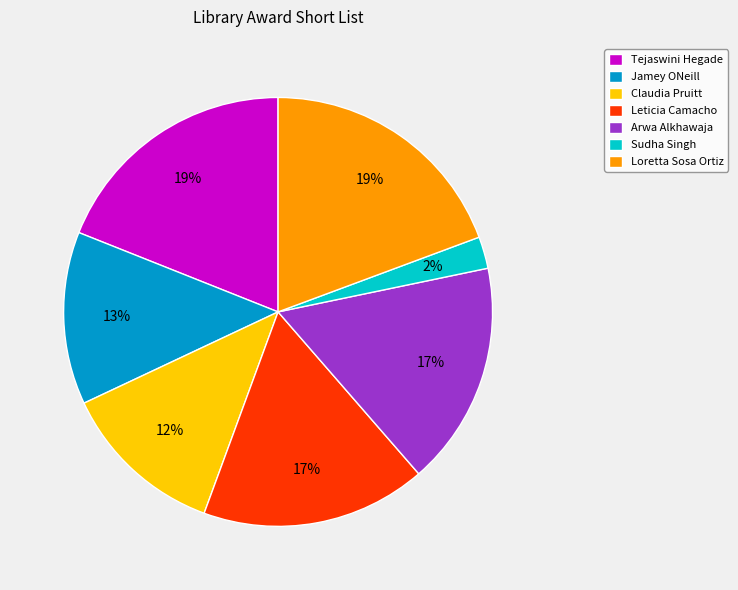

How many segments does this pie chart have?

7